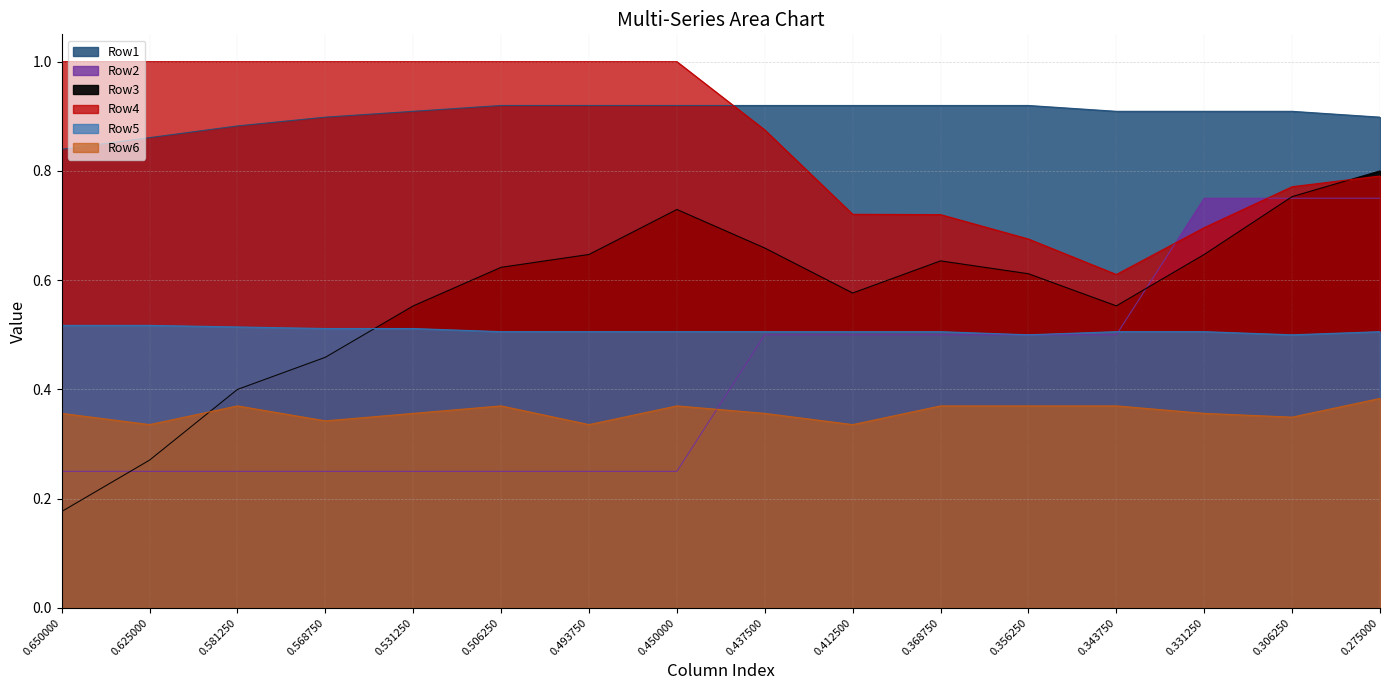

The Row4 series shows 0.7 at 0.356250. True or false?

True